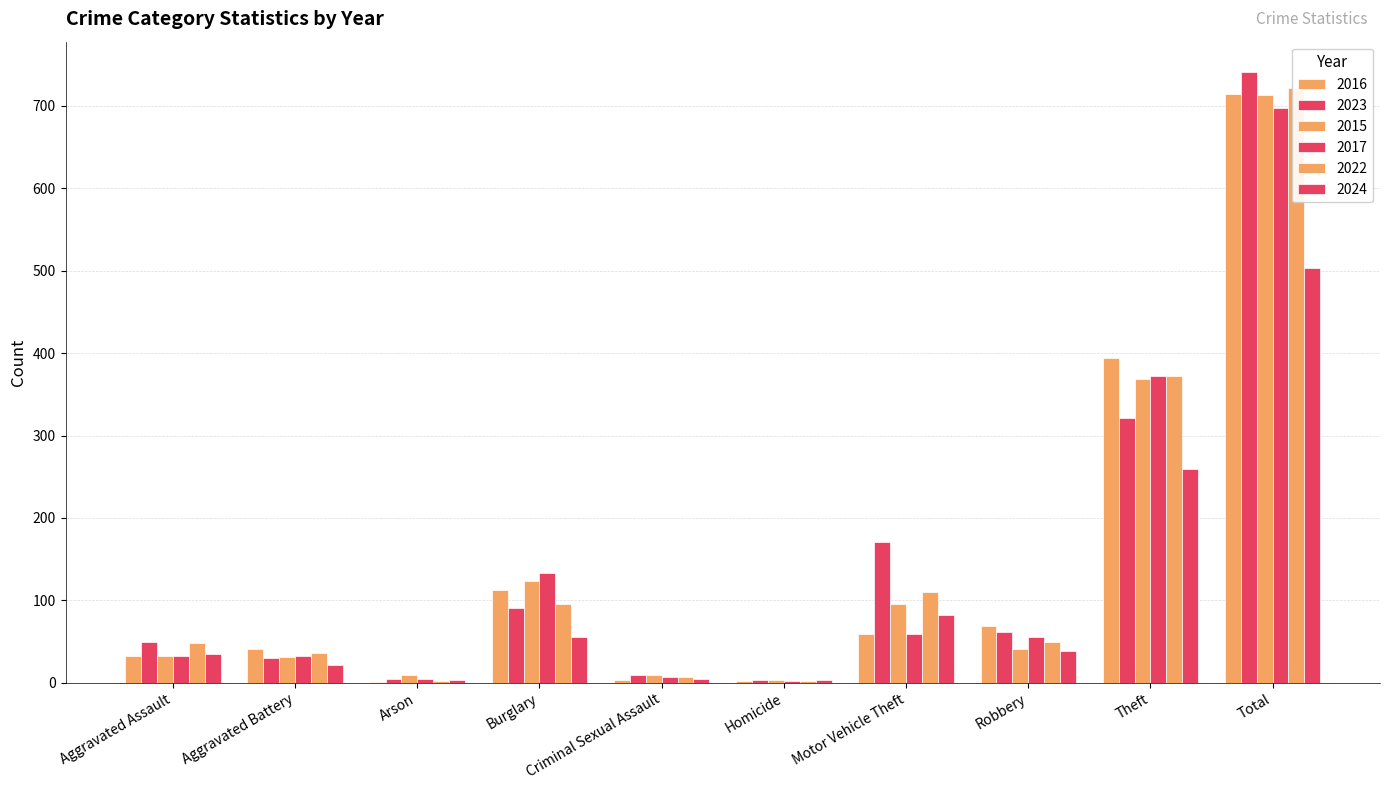

Count the number of data series in this chart.

6